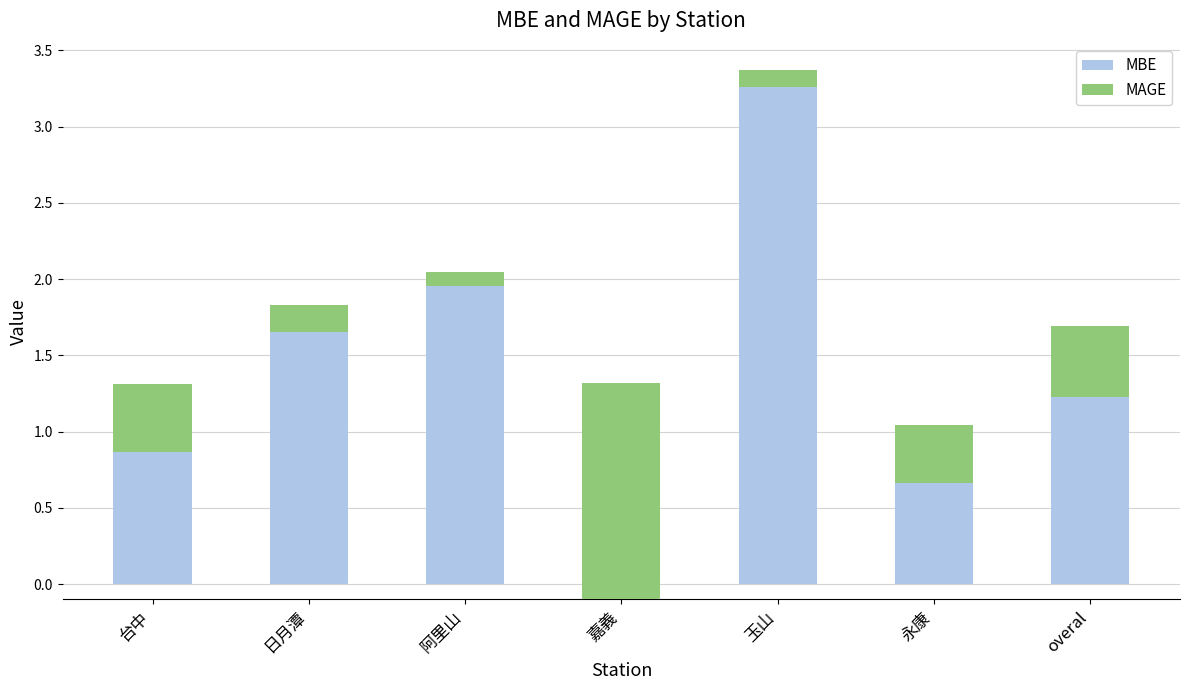

At which label is MAGE closest to 0?

阿里山